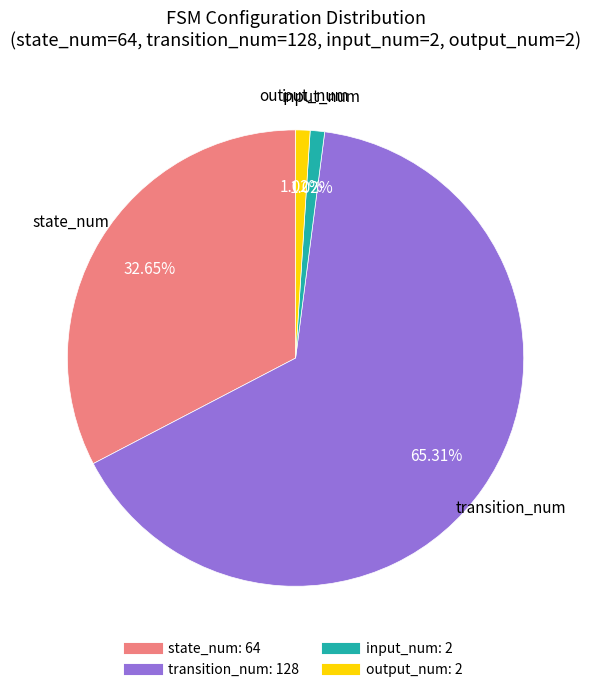

Does any single category account for the majority?

Yes